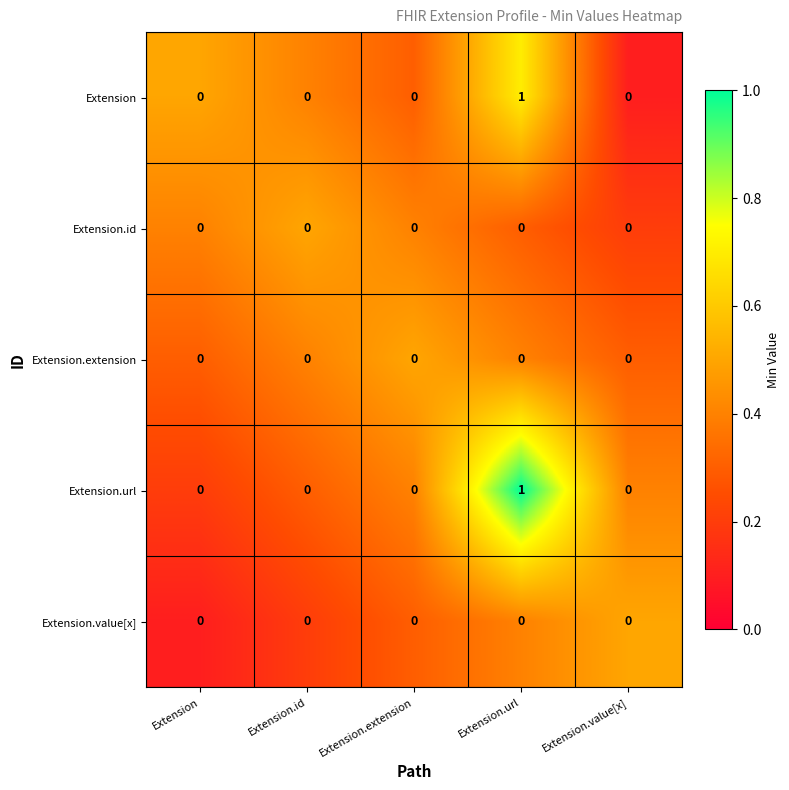

True or false: Extension.extension has a value of 0 at Extension.url.

True